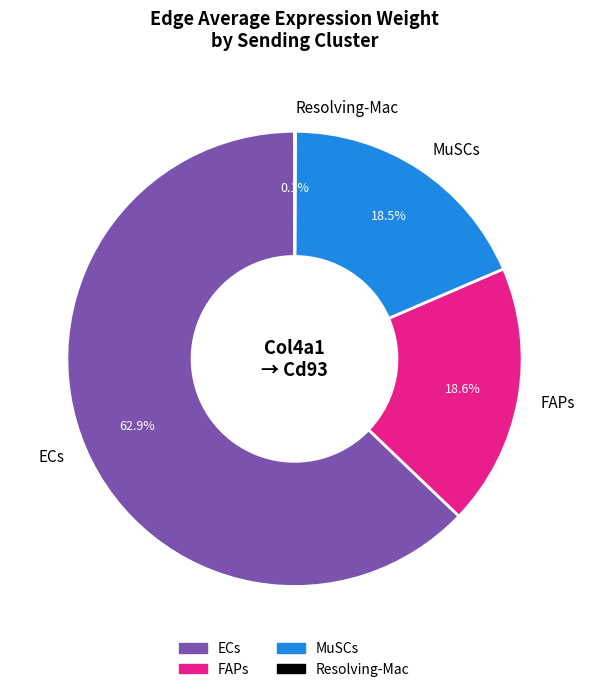

Which category has the biggest portion of the pie?

ECs